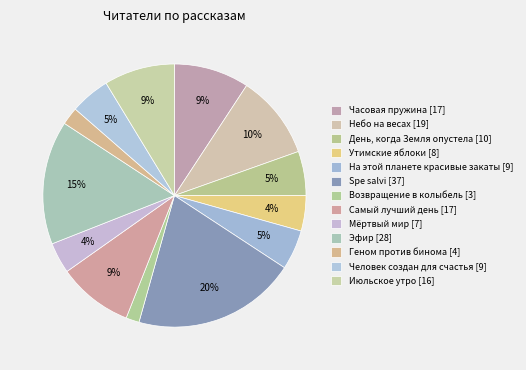

Is it true that Утимские яблоки is 4% of the pie?

True